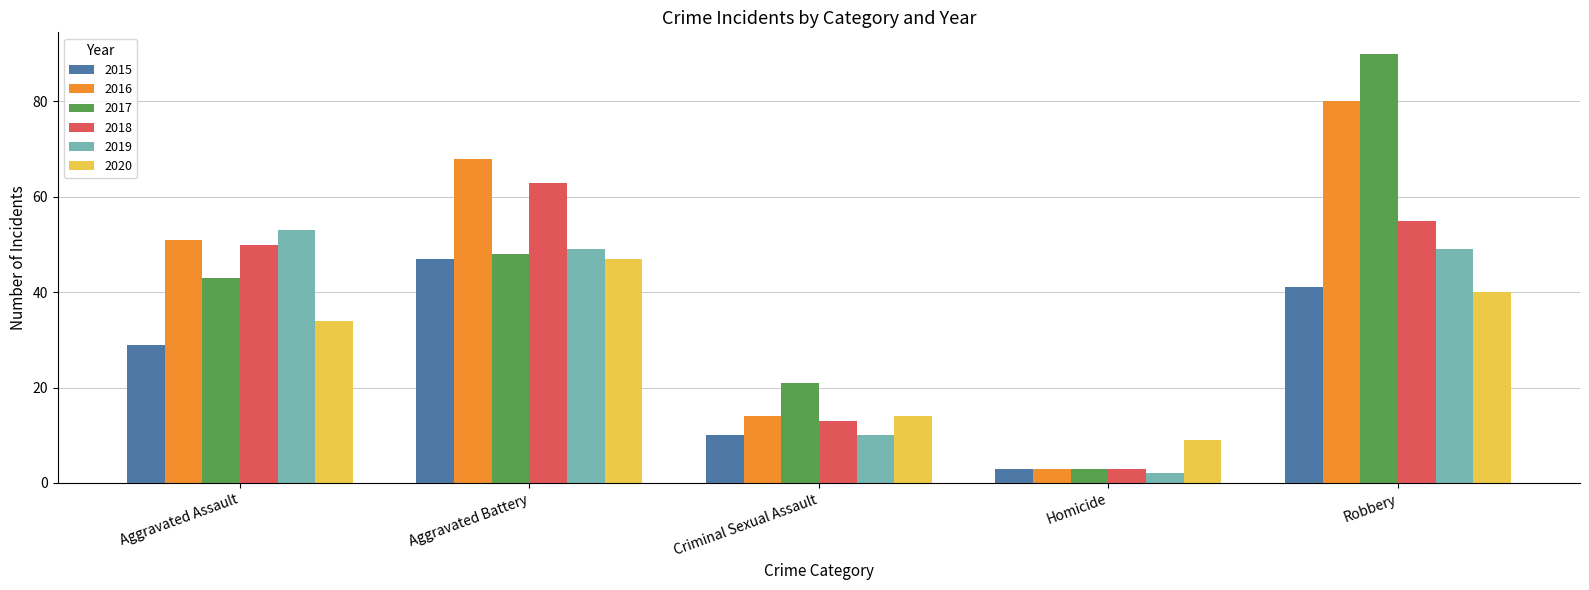

Which series has the widest spread of values?

2017